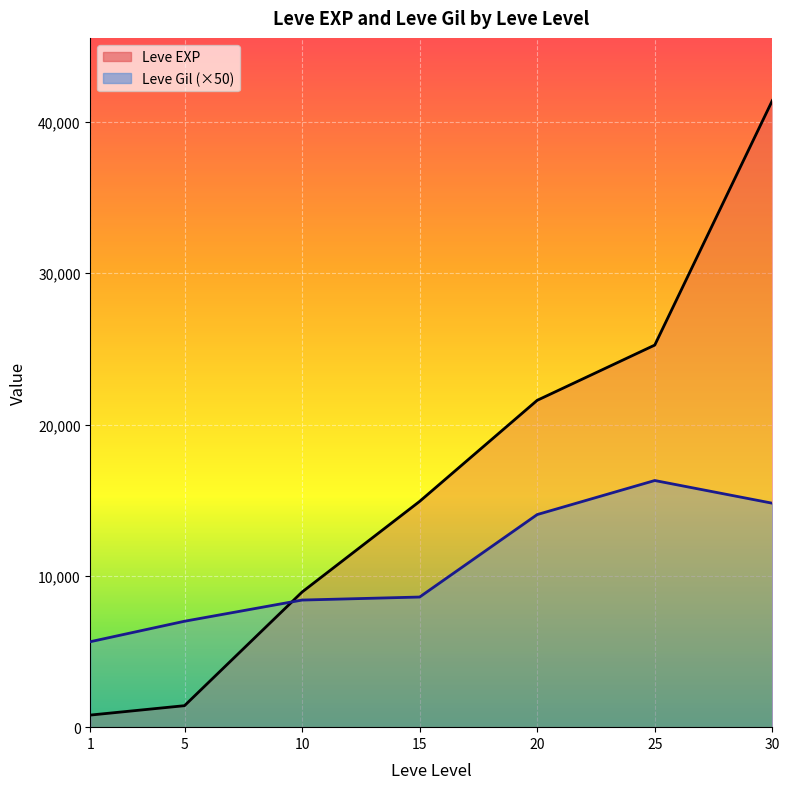

True or false: Leve Gil has a value of 3321 at 25.

False